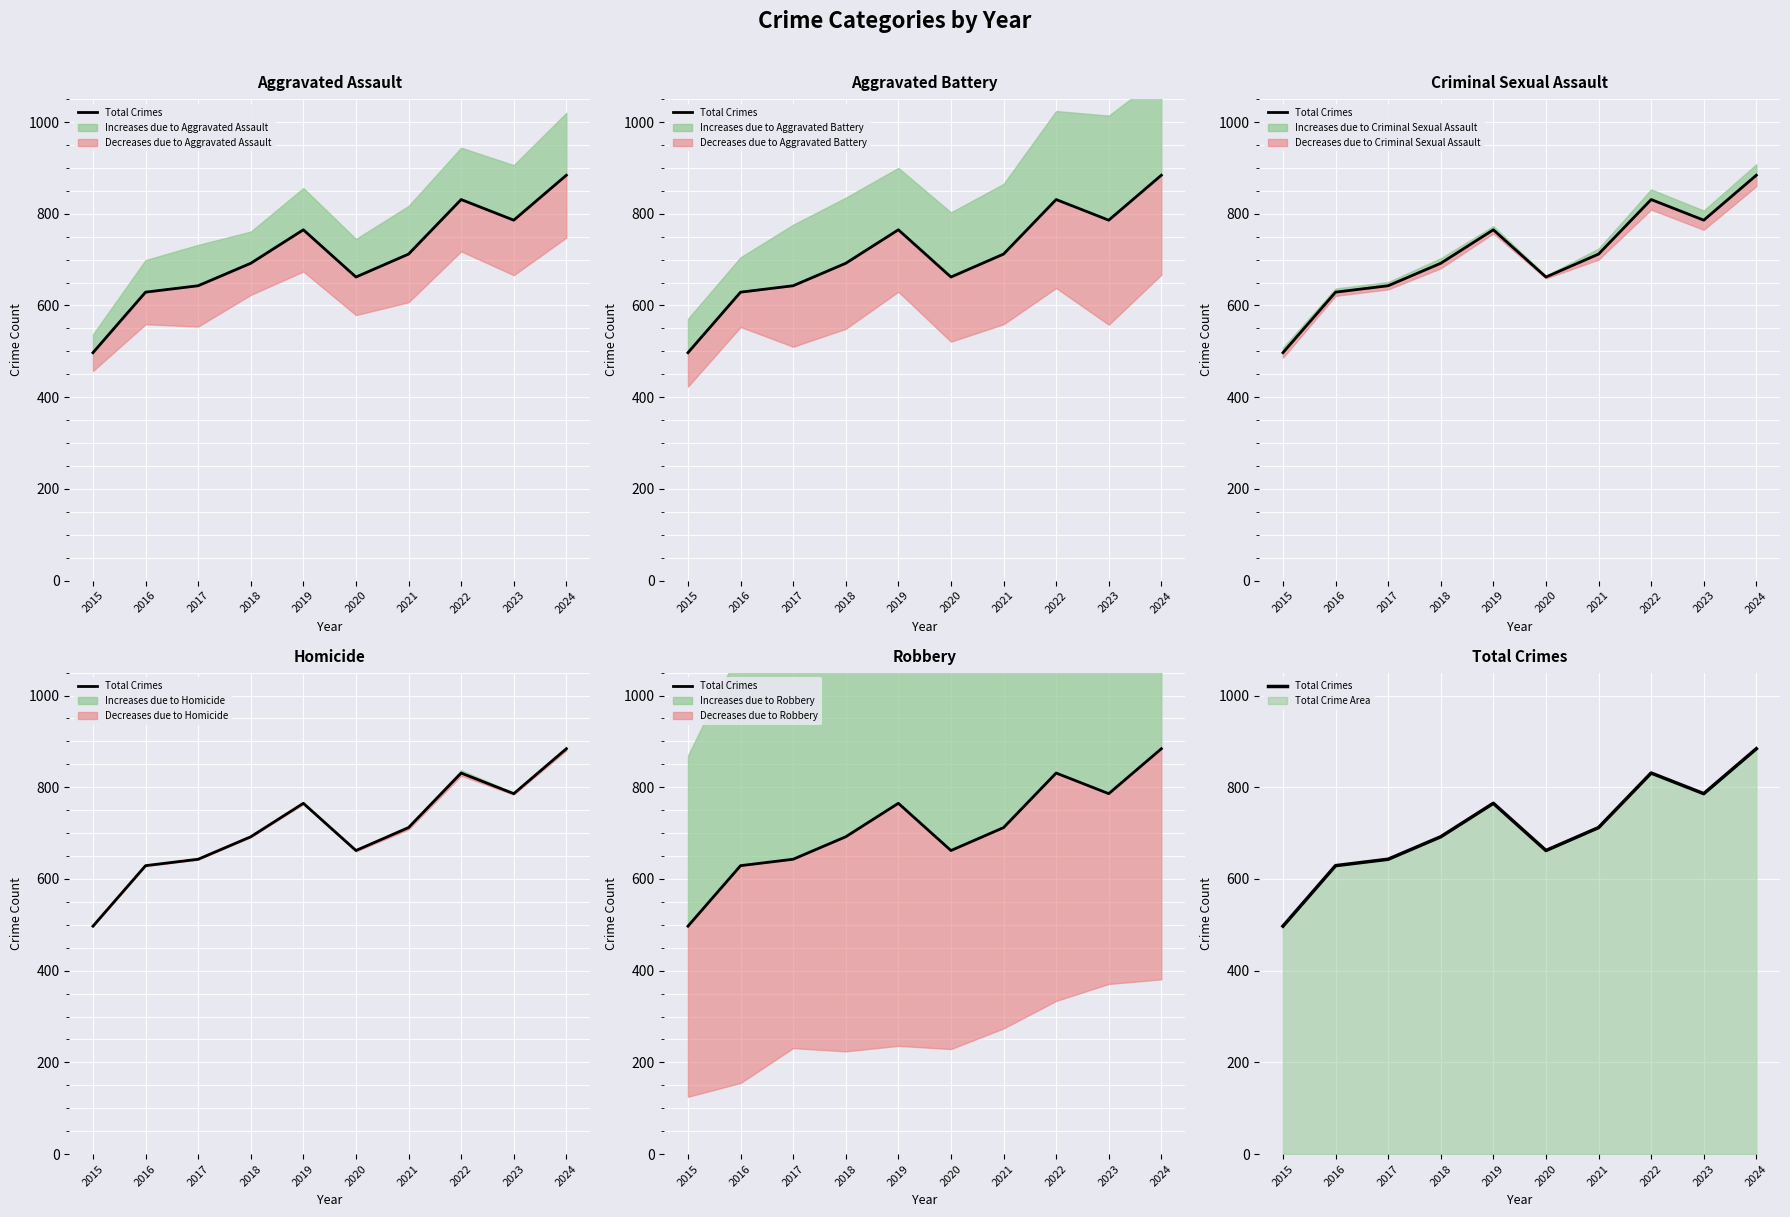

How many points are lower than both their immediate neighbors (excluding endpoints)?

2